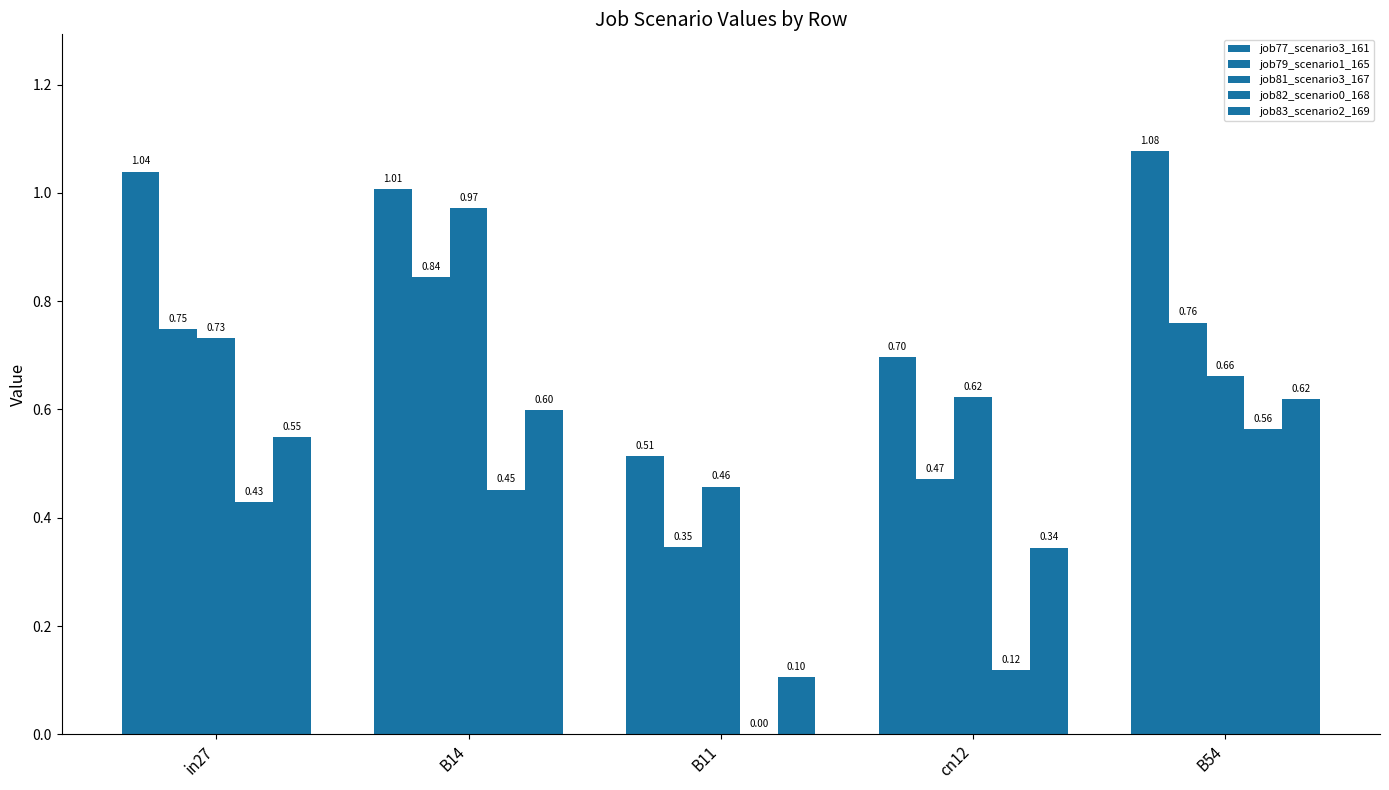

What is the difference between the job81_scenario3_167 values at in27 and B11?

0.3